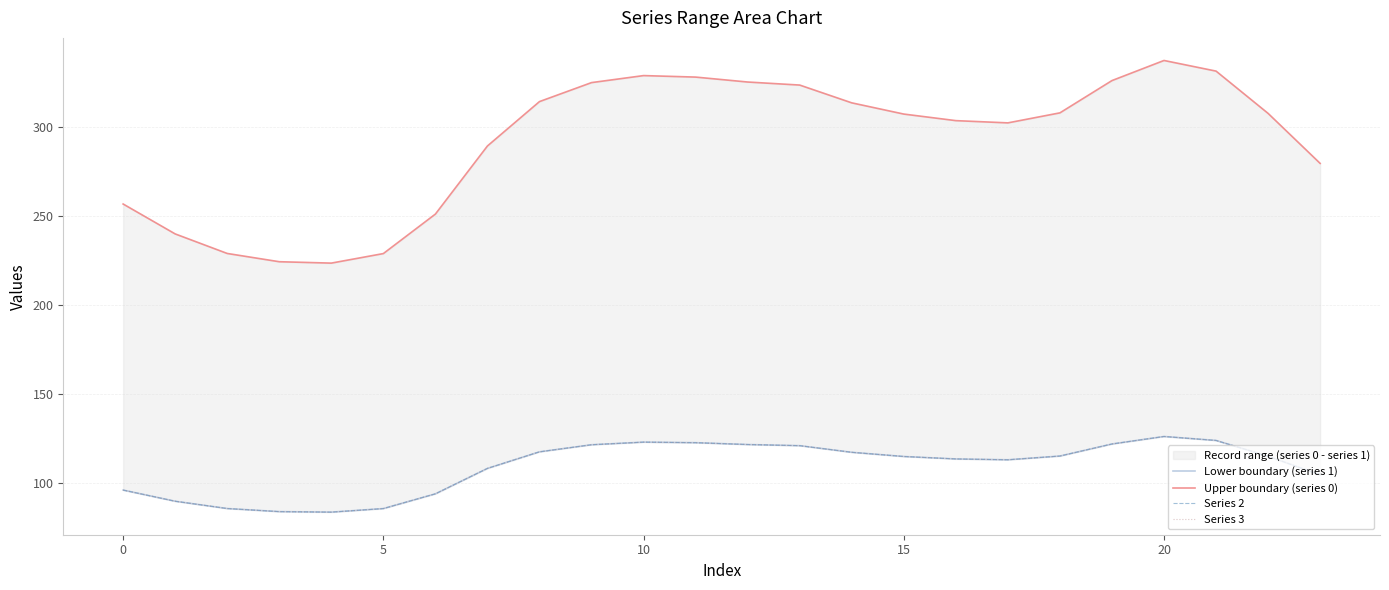

At which label does Upper boundary (series 0) first exceed 307?

8